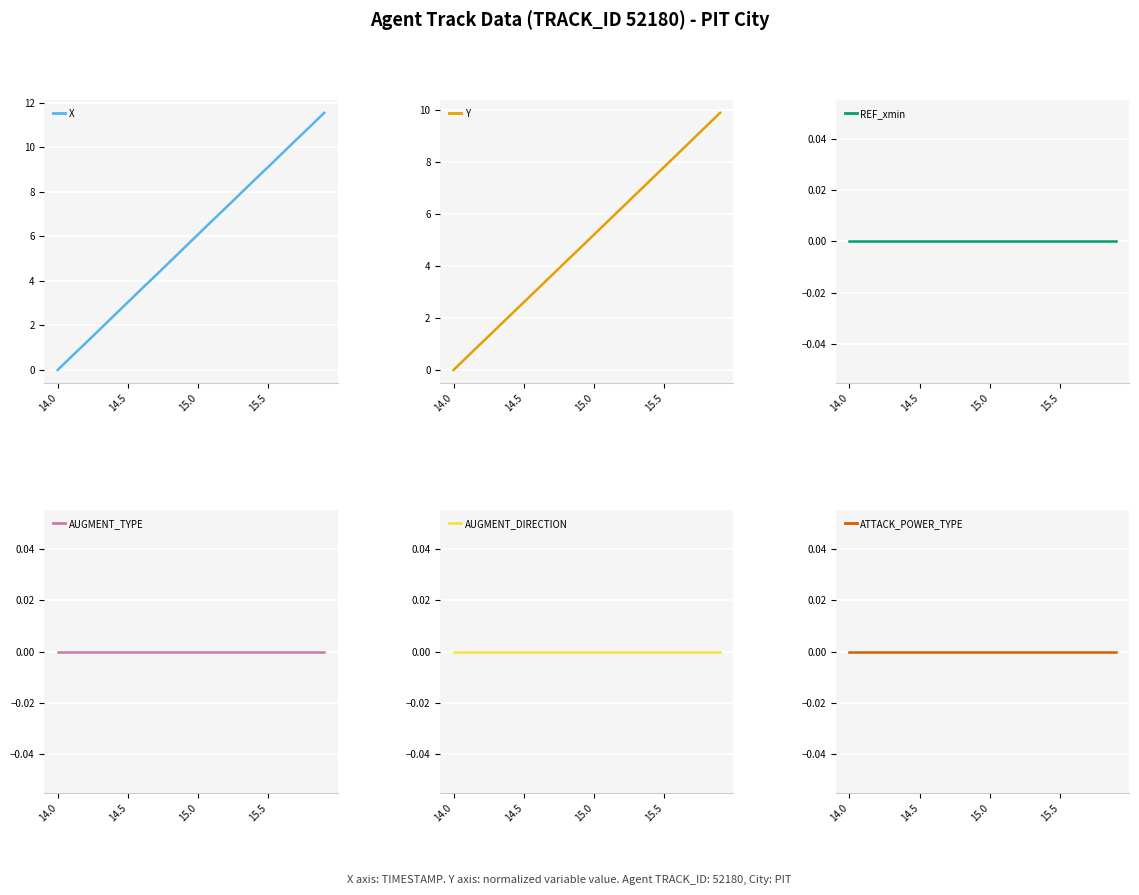

Reading left to right, extract all data points from this chart.

X: 0.0	0.6	1.2	1.8	2.4	3.0	3.6	4.2	4.9	5.5	6.1	6.7	7.3	7.9	8.5	9.1	9.7	10.3	10.9	11.5
Y: 0.0	0.5	1.0	1.6	2.1	2.6	3.1	3.6	4.2	4.7	5.2	5.7	6.3	6.8	7.3	7.8	8.3	8.9	9.4	9.9
REF_xmin: 0.0	0.0	0.0	0.0	0.0	0.0	0.0	0.0	0.0	0.0	0.0	0.0	0.0	0.0	0.0	0.0	0.0	0.0	0.0	0.0
AUGMENT_TYPE: 0.0	0.0	0.0	0.0	0.0	0.0	0.0	0.0	0.0	0.0	0.0	0.0	0.0	0.0	0.0	0.0	0.0	0.0	0.0	0.0
AUGMENT_DIRECTION: 0.0	0.0	0.0	0.0	0.0	0.0	0.0	0.0	0.0	0.0	0.0	0.0	0.0	0.0	0.0	0.0	0.0	0.0	0.0	0.0
ATTACK_POWER_TYPE: 0.0	0.0	0.0	0.0	0.0	0.0	0.0	0.0	0.0	0.0	0.0	0.0	0.0	0.0	0.0	0.0	0.0	0.0	0.0	0.0